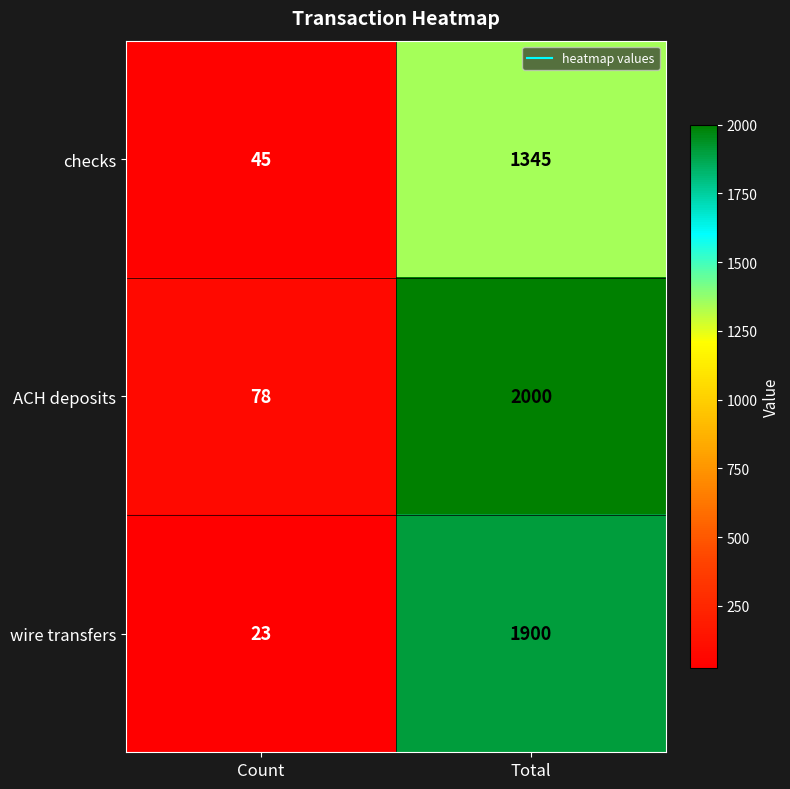

At which label is ACH deposits closest to 1039?

Count